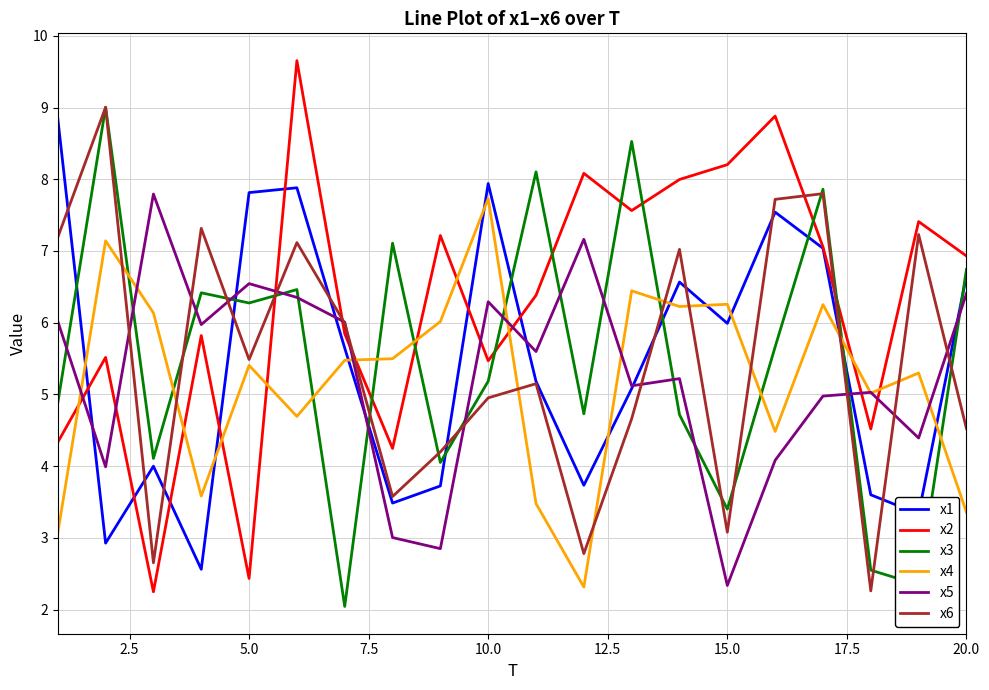

Which series has the widest spread of values?

x2